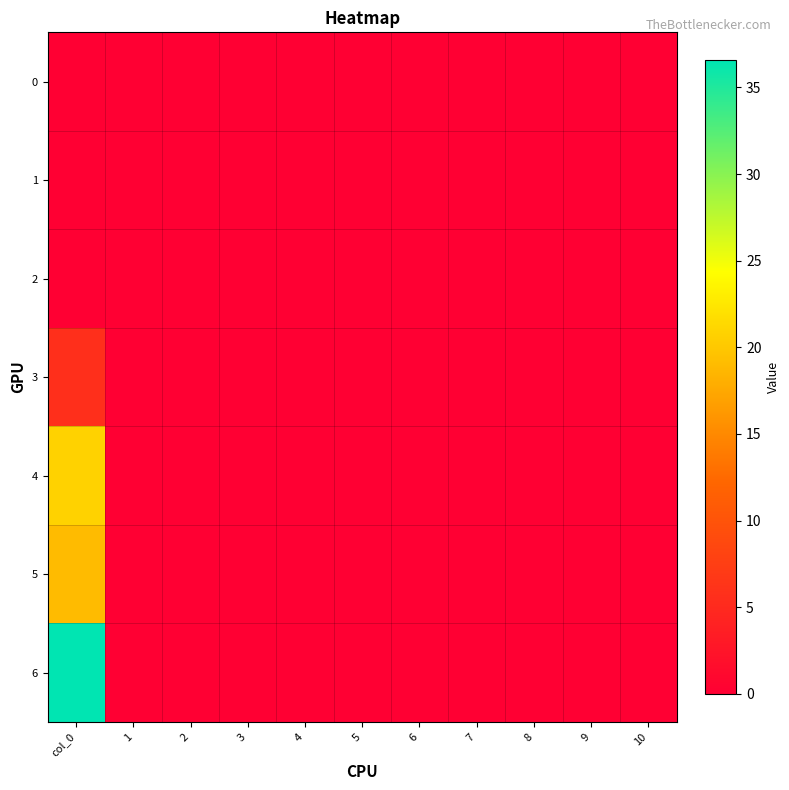

At which category does the chart reach its minimum across all series?

col_0